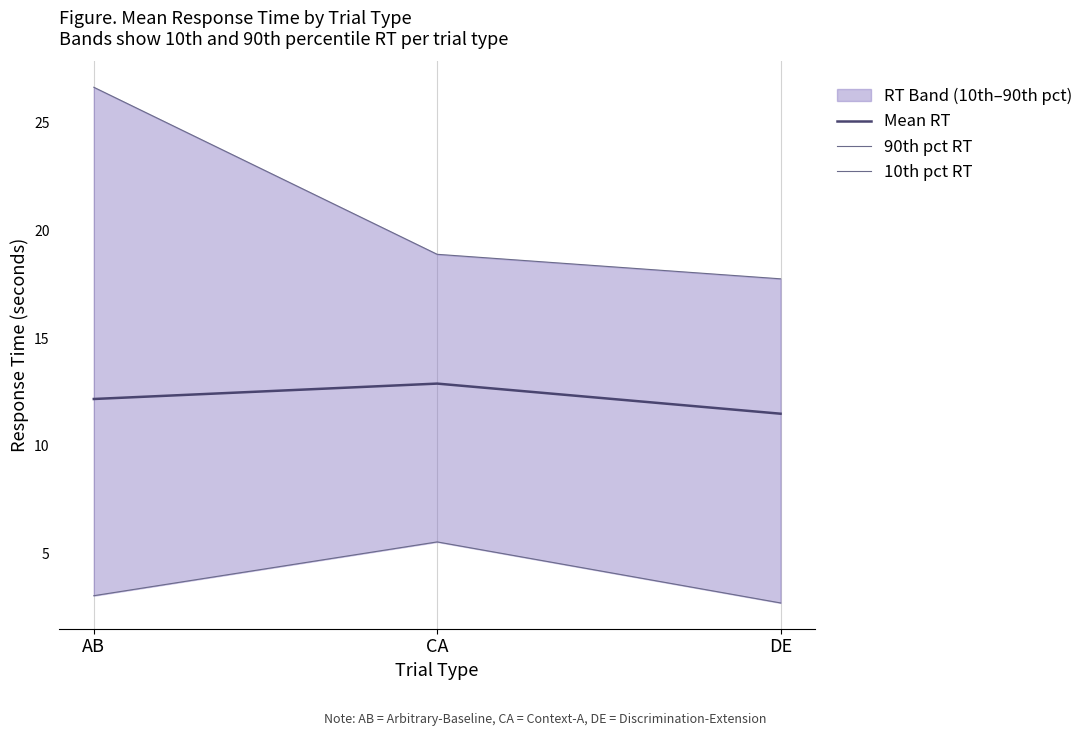

Which series changed the most between CA and DE?

10th pct RT